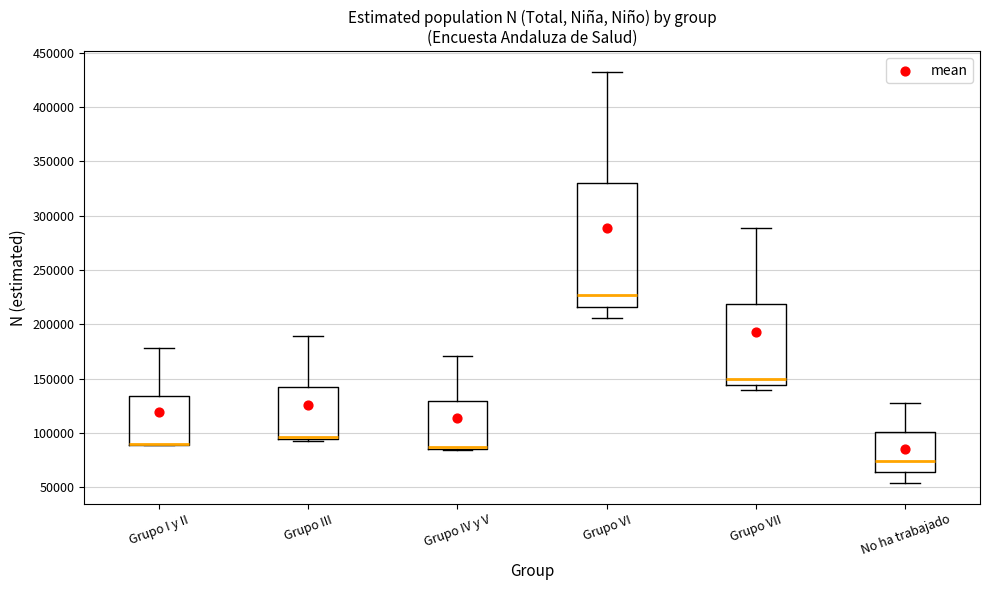

Which box is the tallest, from its lower edge to its upper edge?

Grupo VI